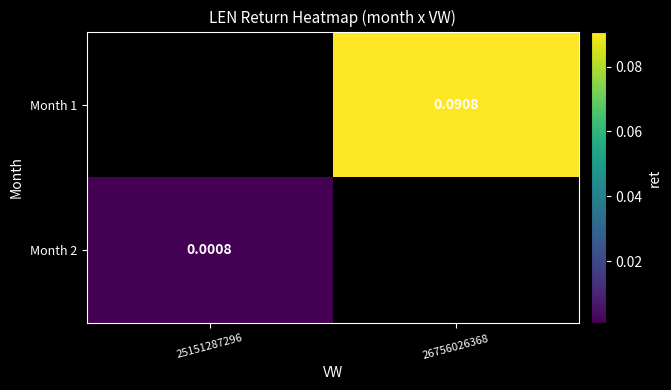

Rank the series by their maximum value, from highest to lowest.

Month 1, Month 2